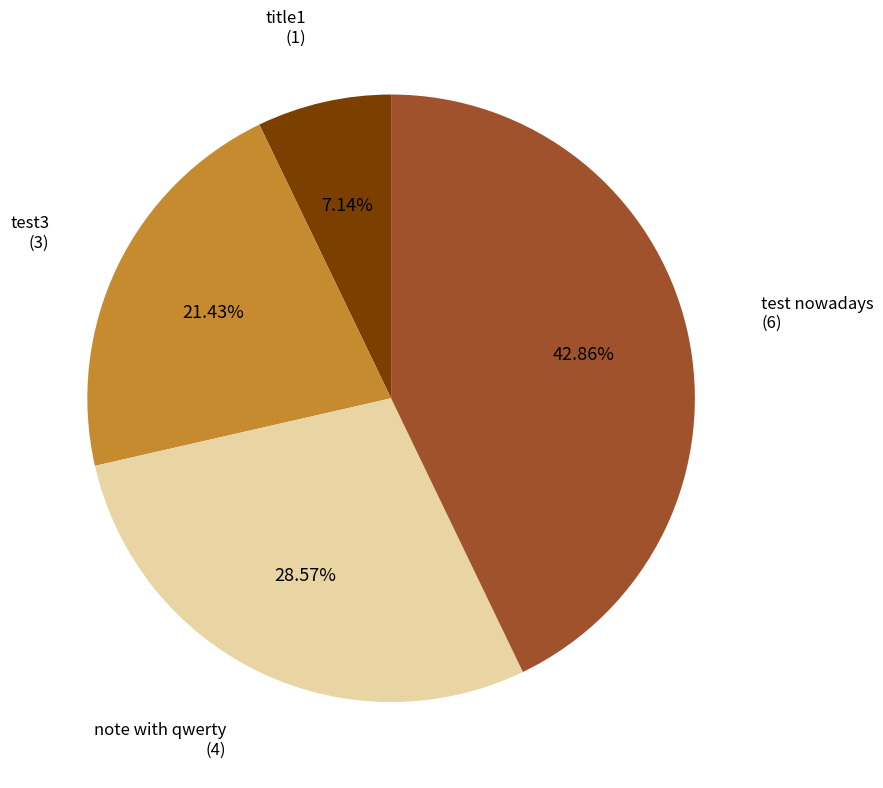

Does any single category account for the majority?

No